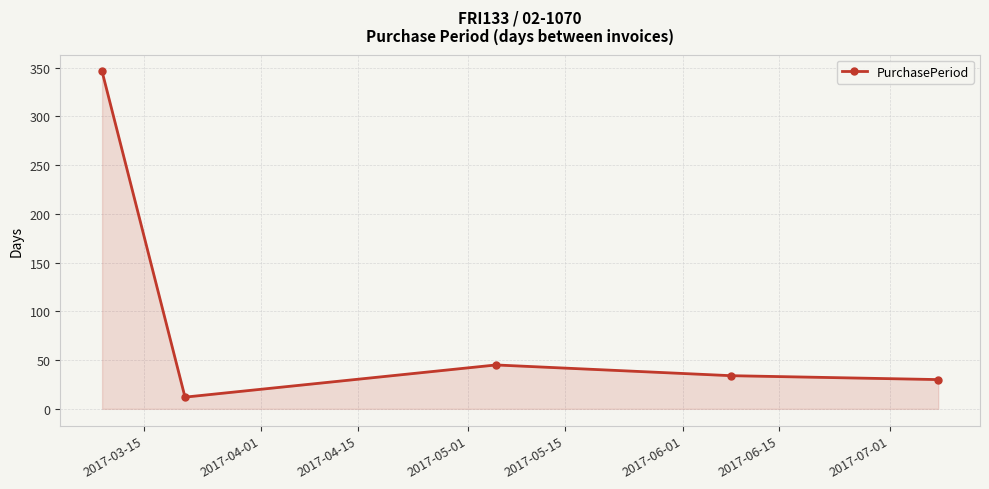

What is the value of the 3rd point from the left?

45